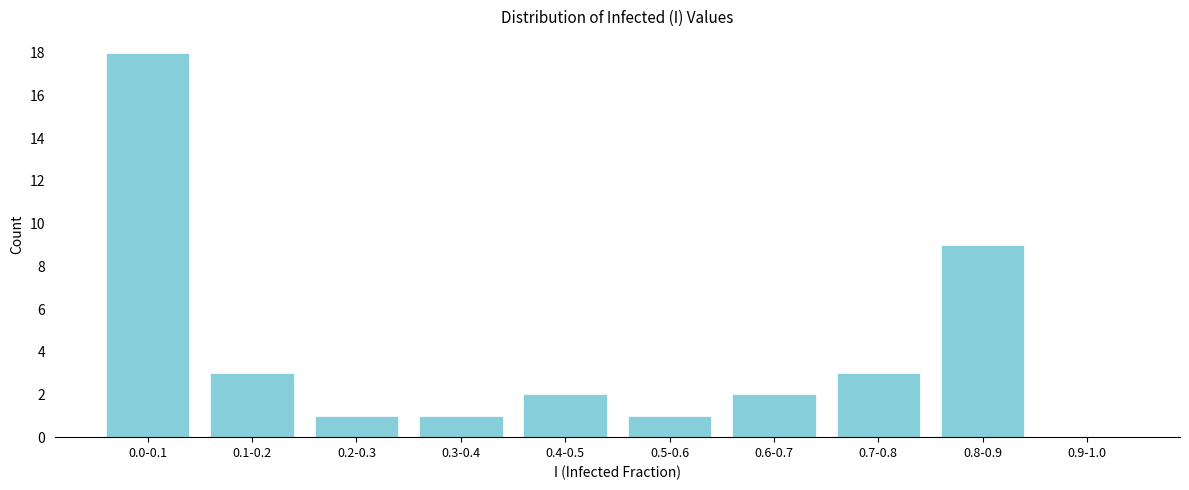

Reading left to right, what are all the values shown in this chart?

0.0-0.1=18	0.1-0.2=3	0.2-0.3=1	0.3-0.4=1	0.4-0.5=2	0.5-0.6=1	0.6-0.7=2	0.7-0.8=3	0.8-0.9=9	0.9-1.0=0